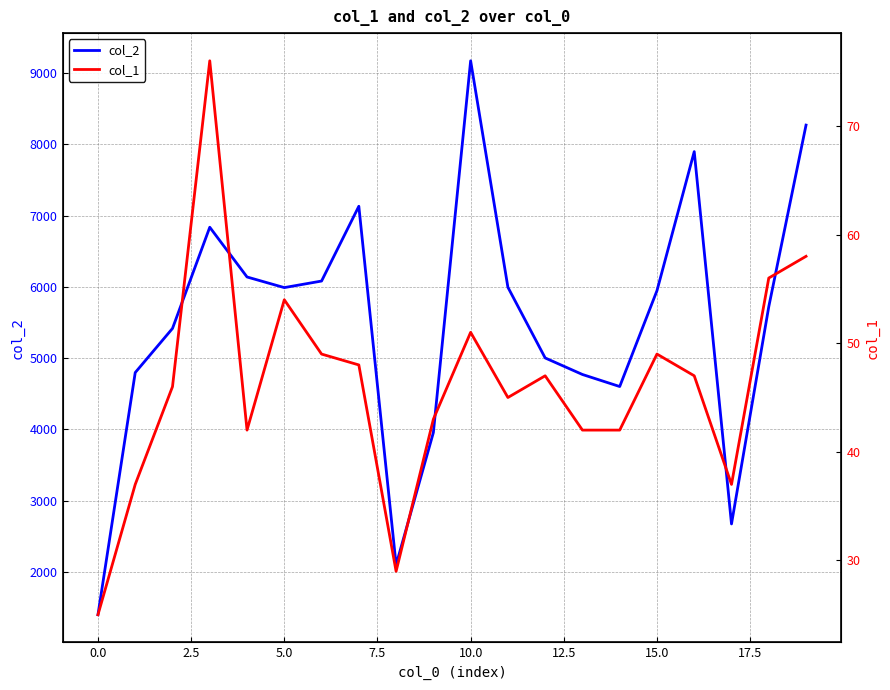

How many lines are shown in the chart?

2